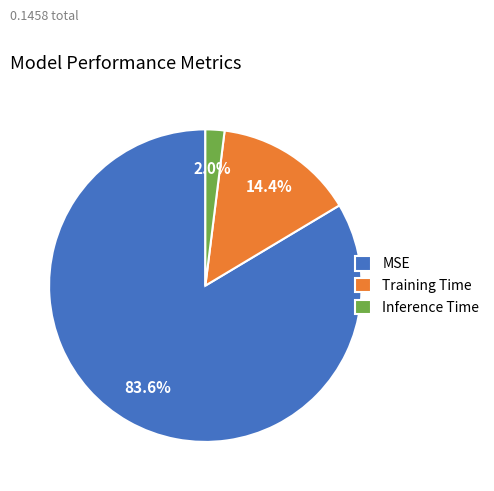

Which slice is the largest?

MSE